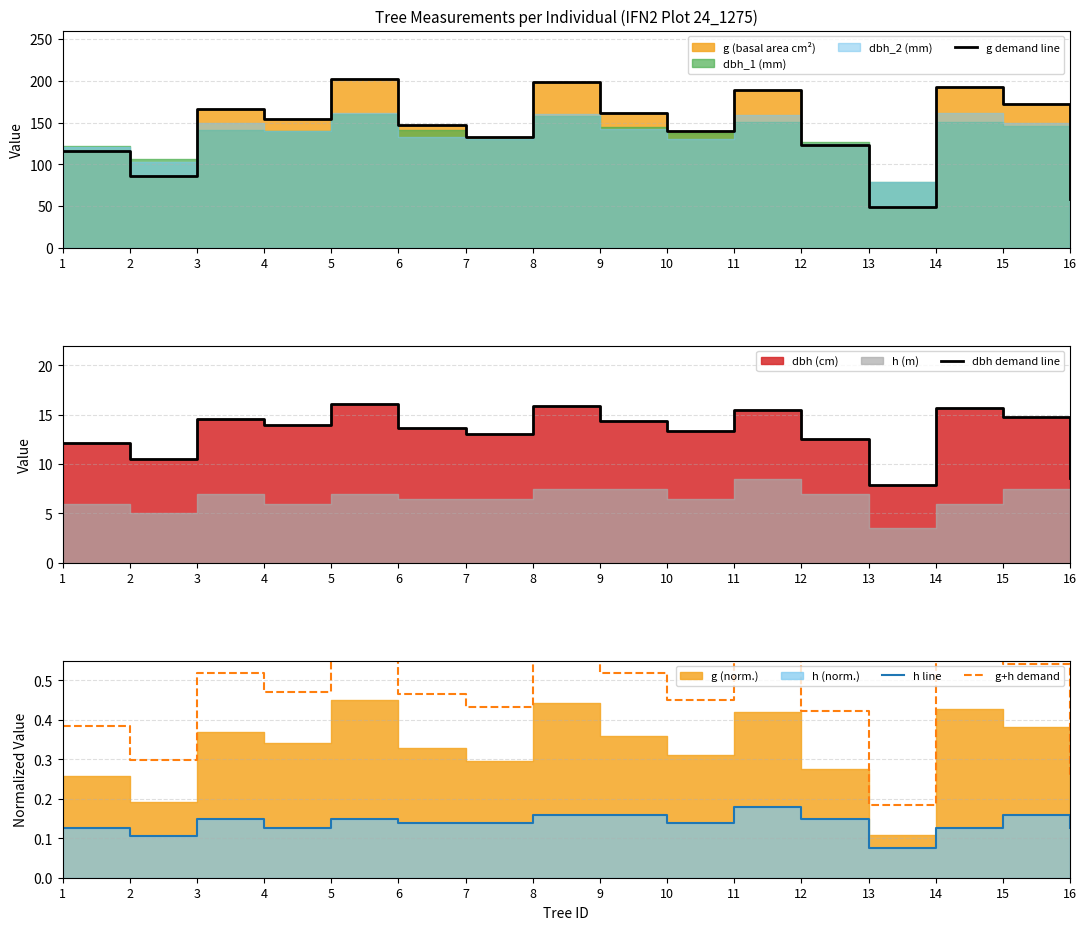

What is the maximum value for dbh demand line?

16.1